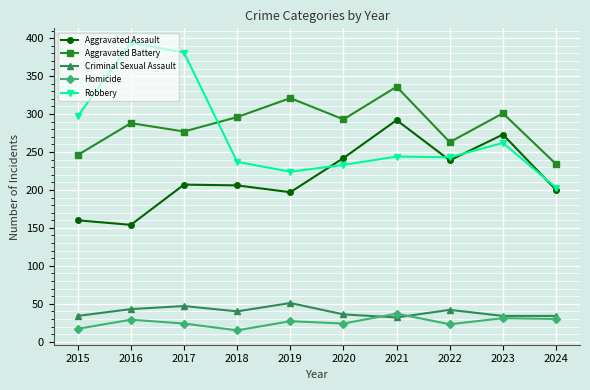

Does the chart display data point markers on the line(s)?

Yes